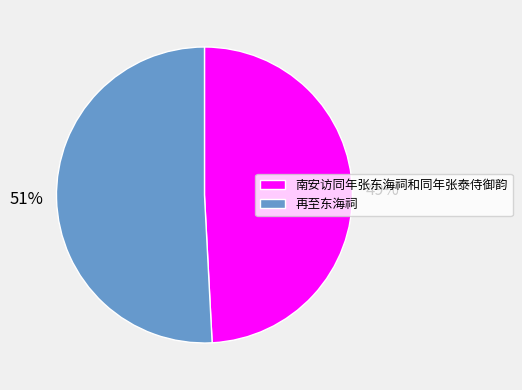

Is it true that 南安访同年张东海祠和同年张泰侍御韵 is 41% of the pie?

False